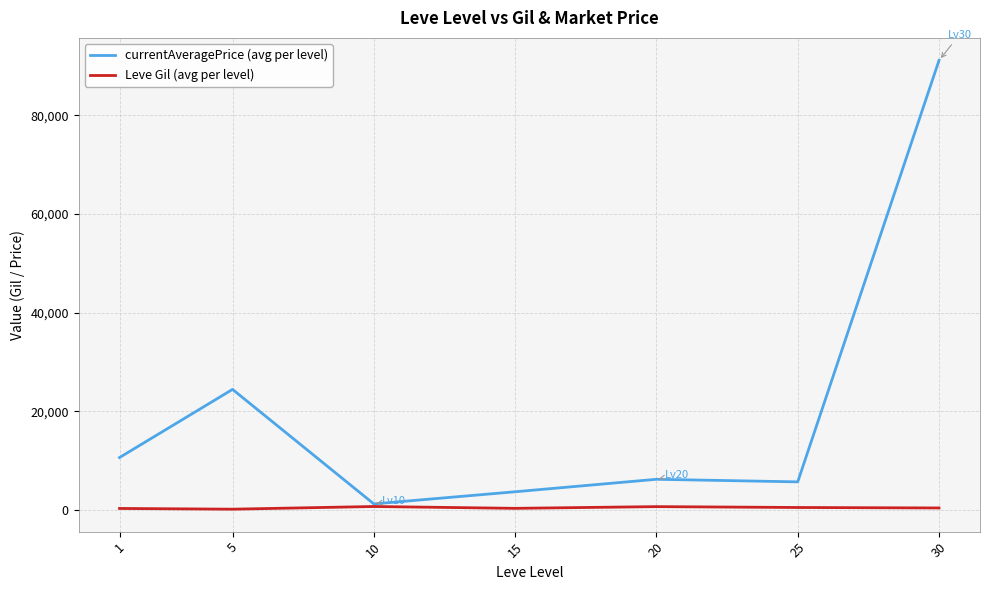

Which series has the widest spread of values?

currentAveragePrice (avg per level)